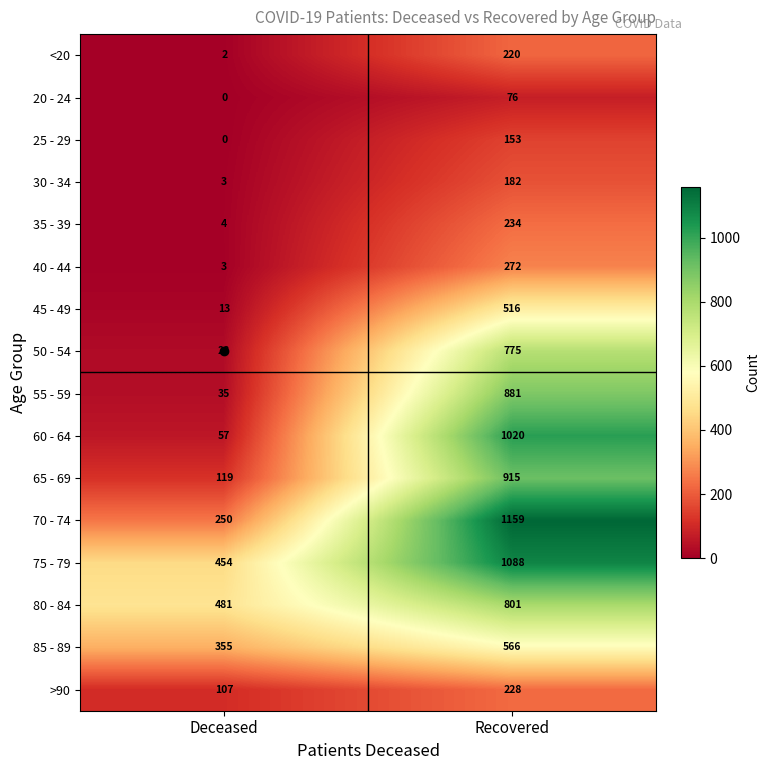

At which label is 75 - 79 closest to 771?

Deceased